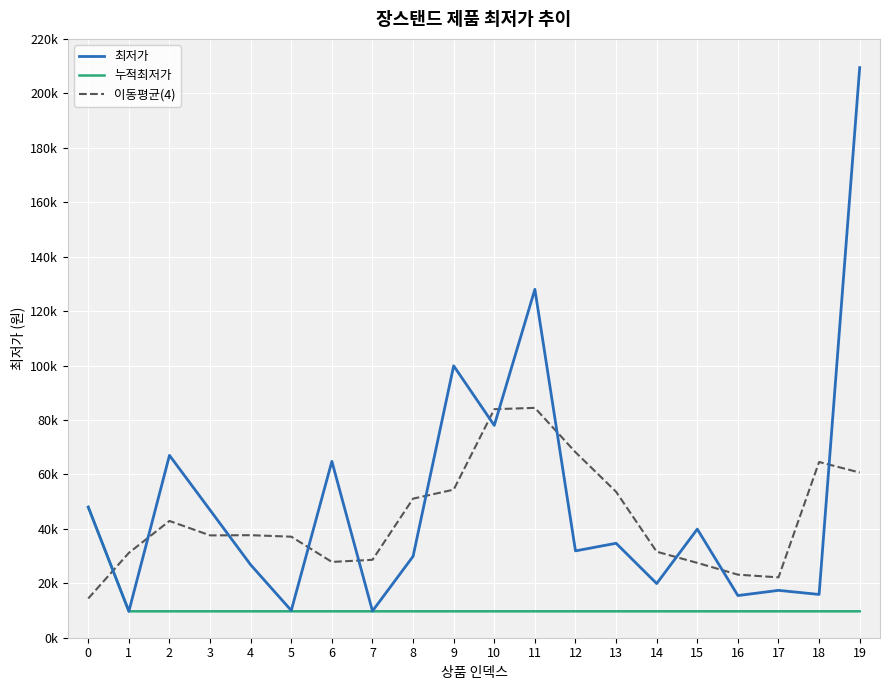

Is this an area chart (filled region under the line)?

No